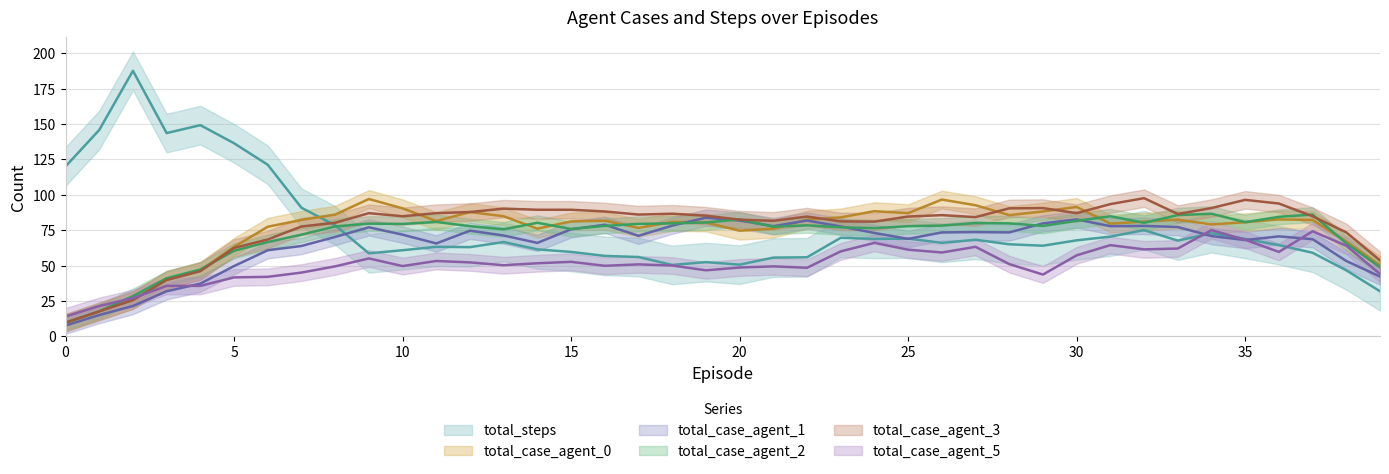

Does the chart display data point markers on the line(s)?

No